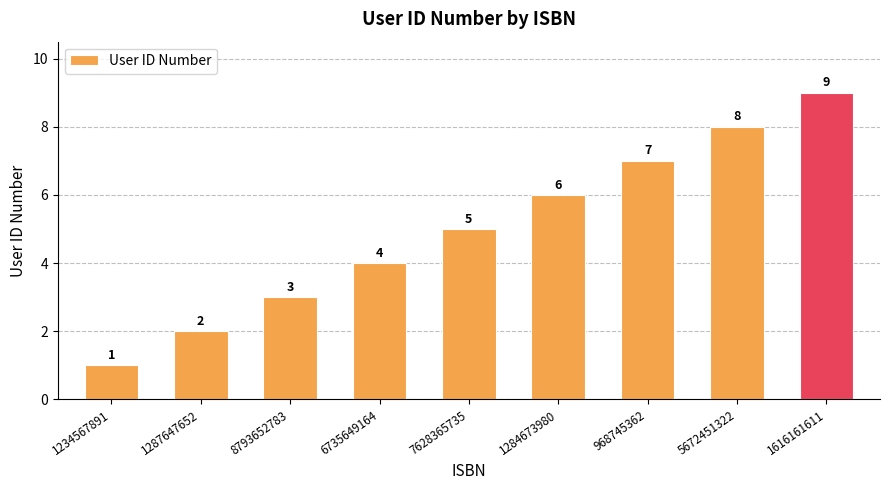

What is the difference between the second highest and minimum values?

7